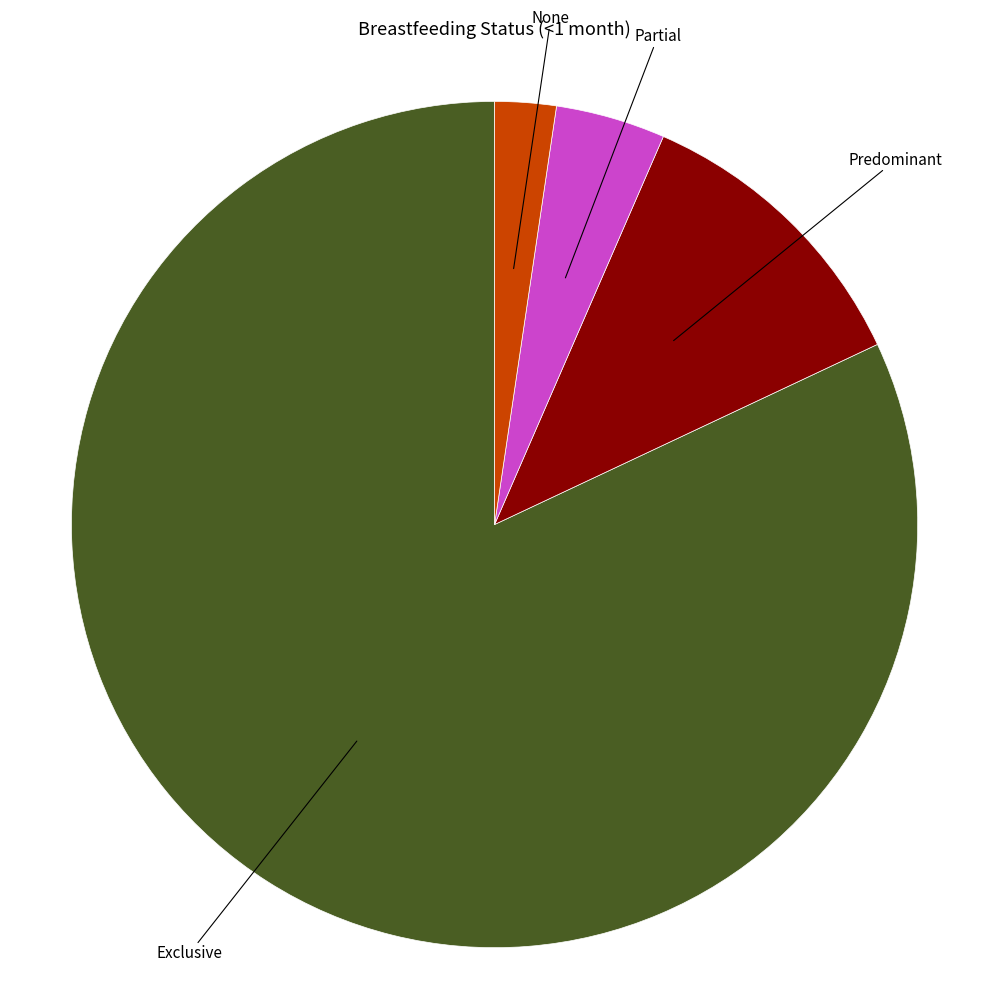

How many slices are in this pie chart?

4